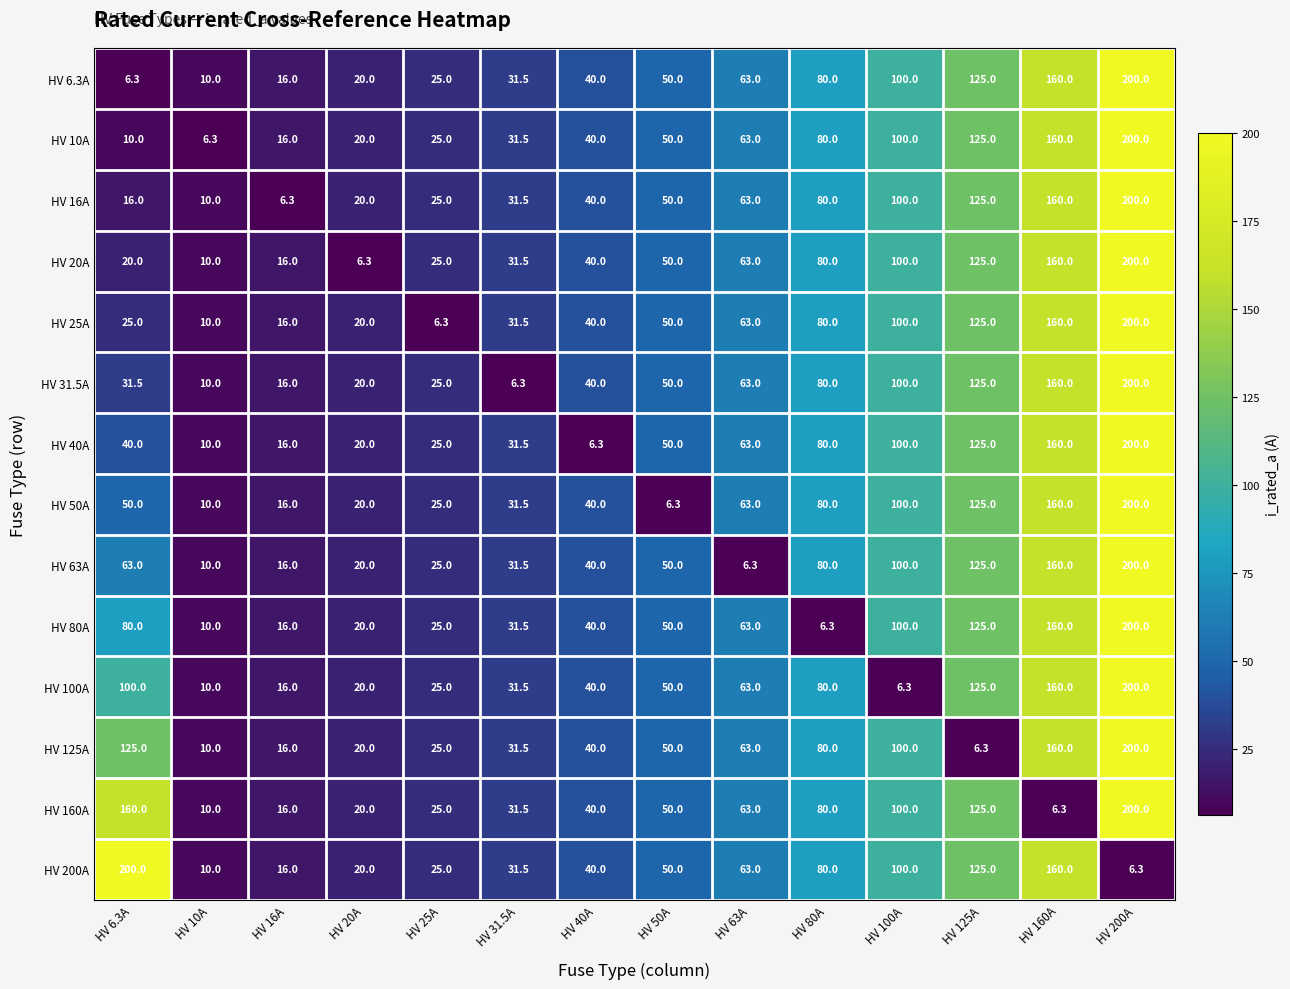

Is it true that HV 25A equals 20.0 at HV 20A?

True